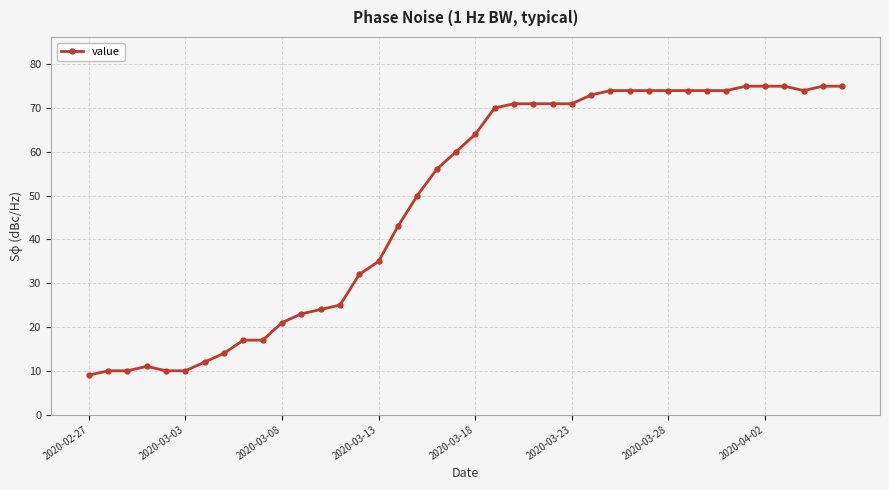

What is the average value?

49